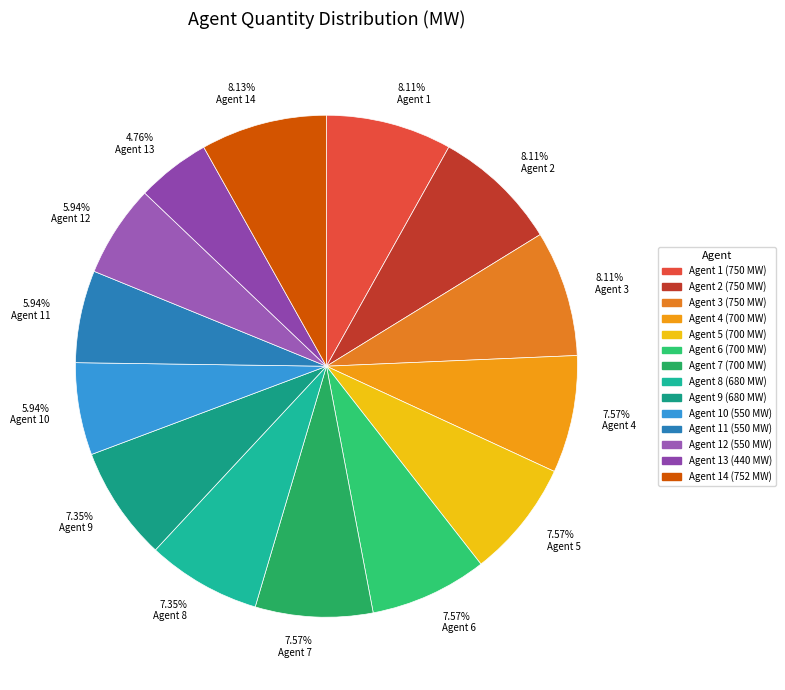

To the nearest percent, what is the difference between the largest and smallest slice percentages?

3%